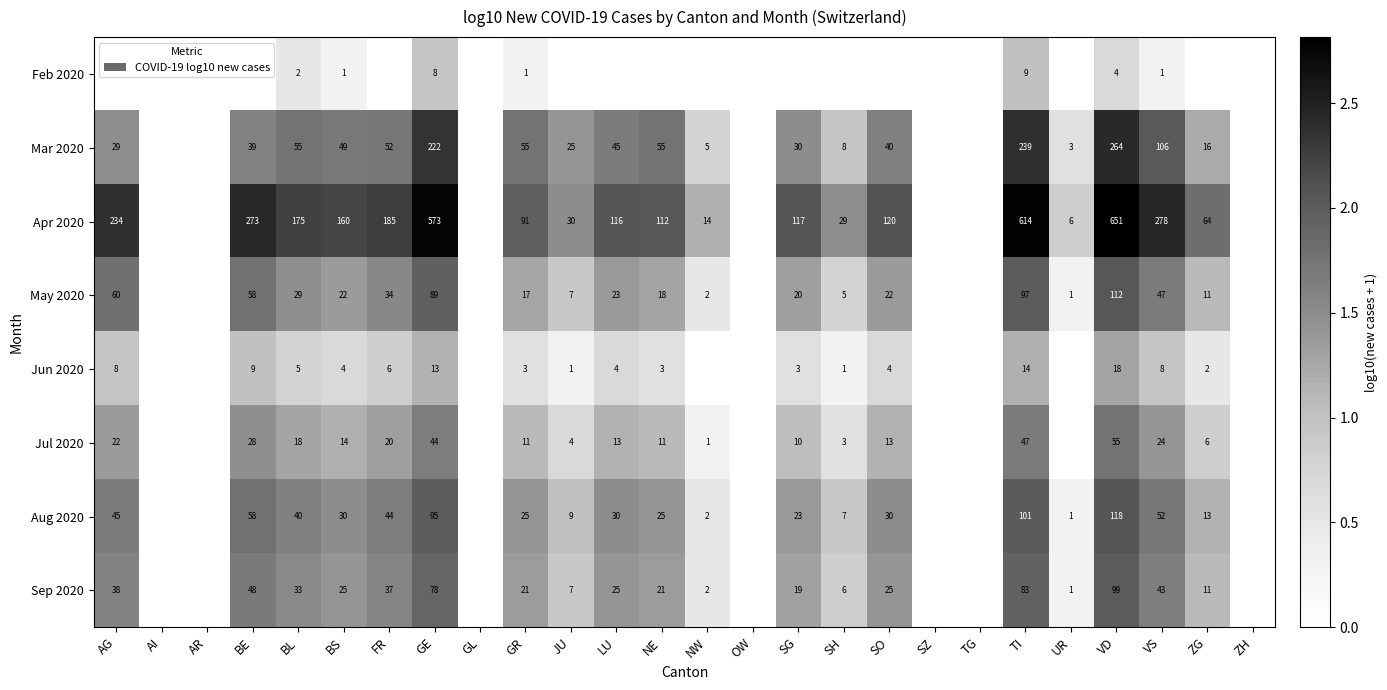

What is the total value across all series at GE?

1122